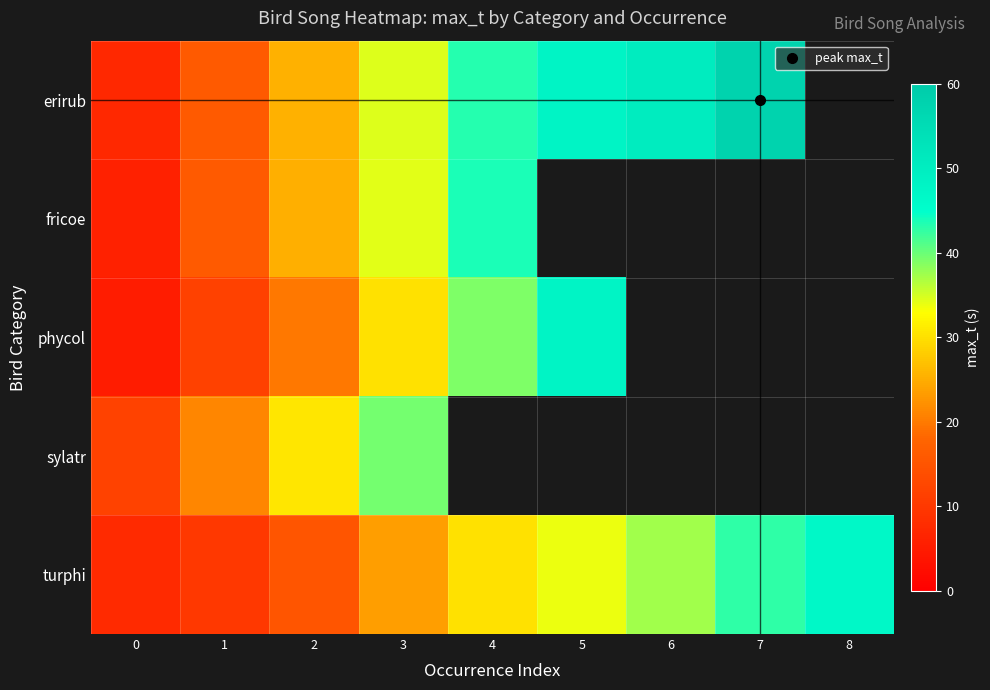

Rank the series by their maximum value, from lowest to highest.

sylatr, fricoe, turphi, phycol, erirub